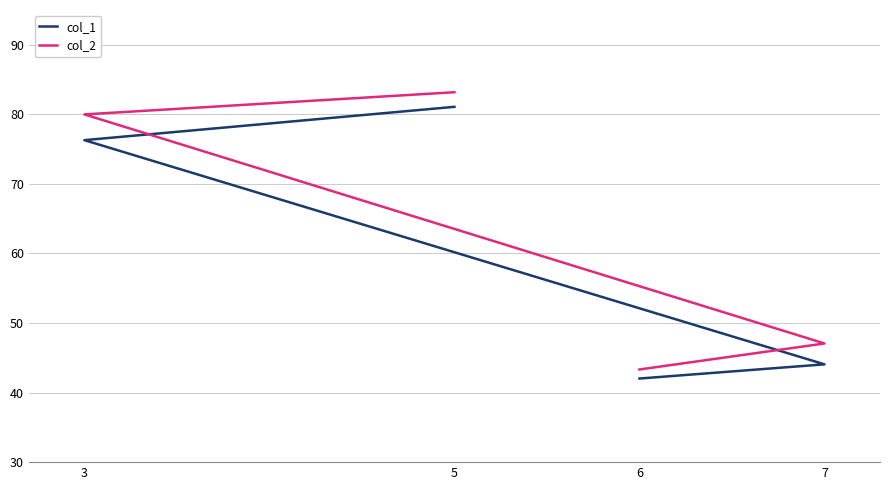

Count the number of data series in this chart.

2